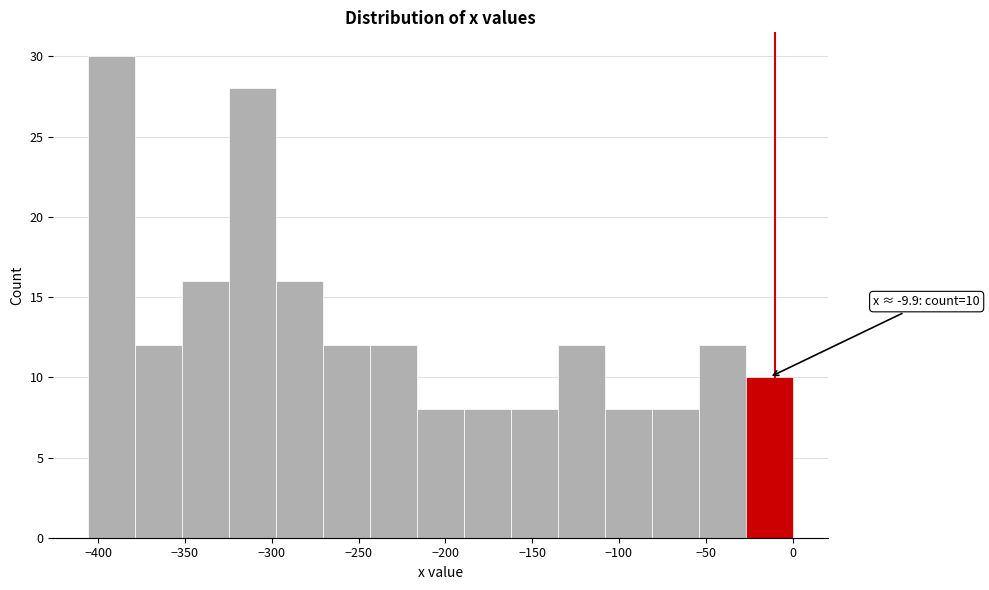

Which range on the x-axis has the tallest bar?

-405 to -380